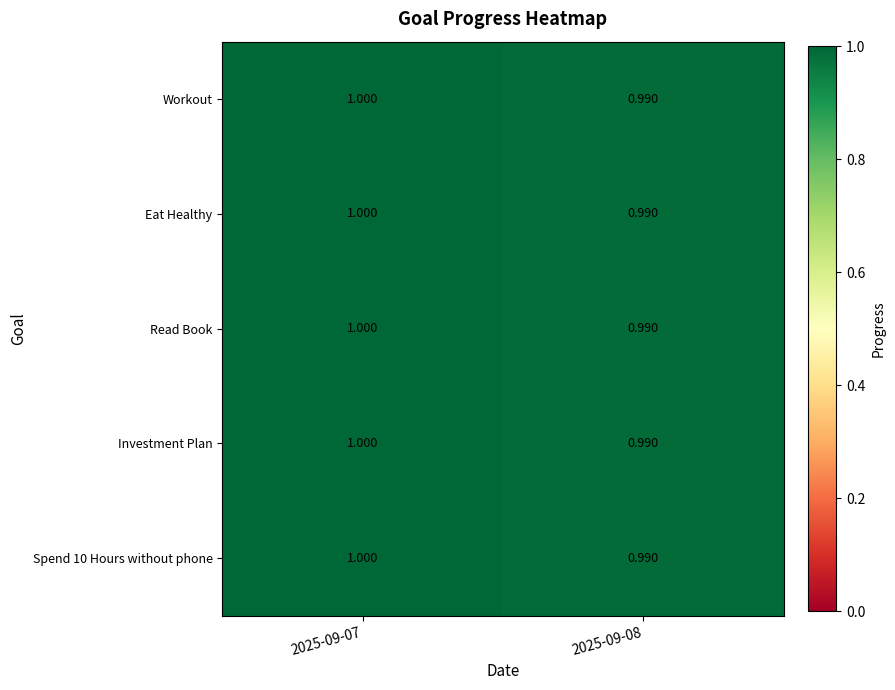

Is the value of Workout at 2025-09-08 greater than the value of Spend 10 Hours without phone at 2025-09-07?

No